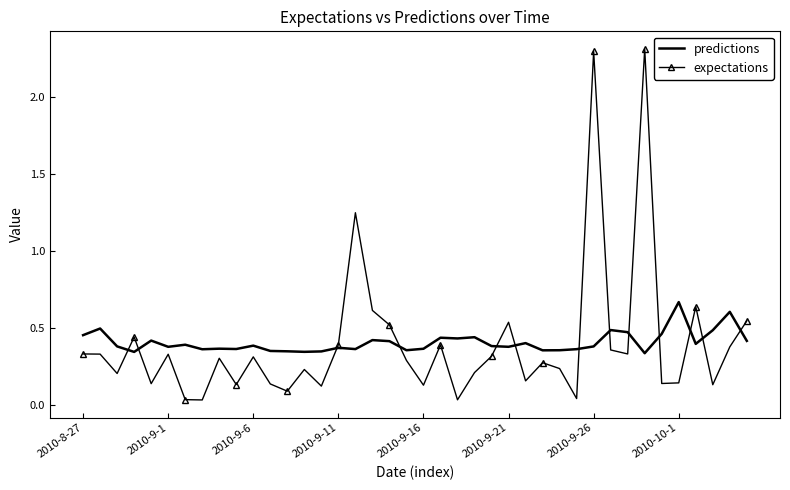

Which series has the largest range (max minus min)?

expectations